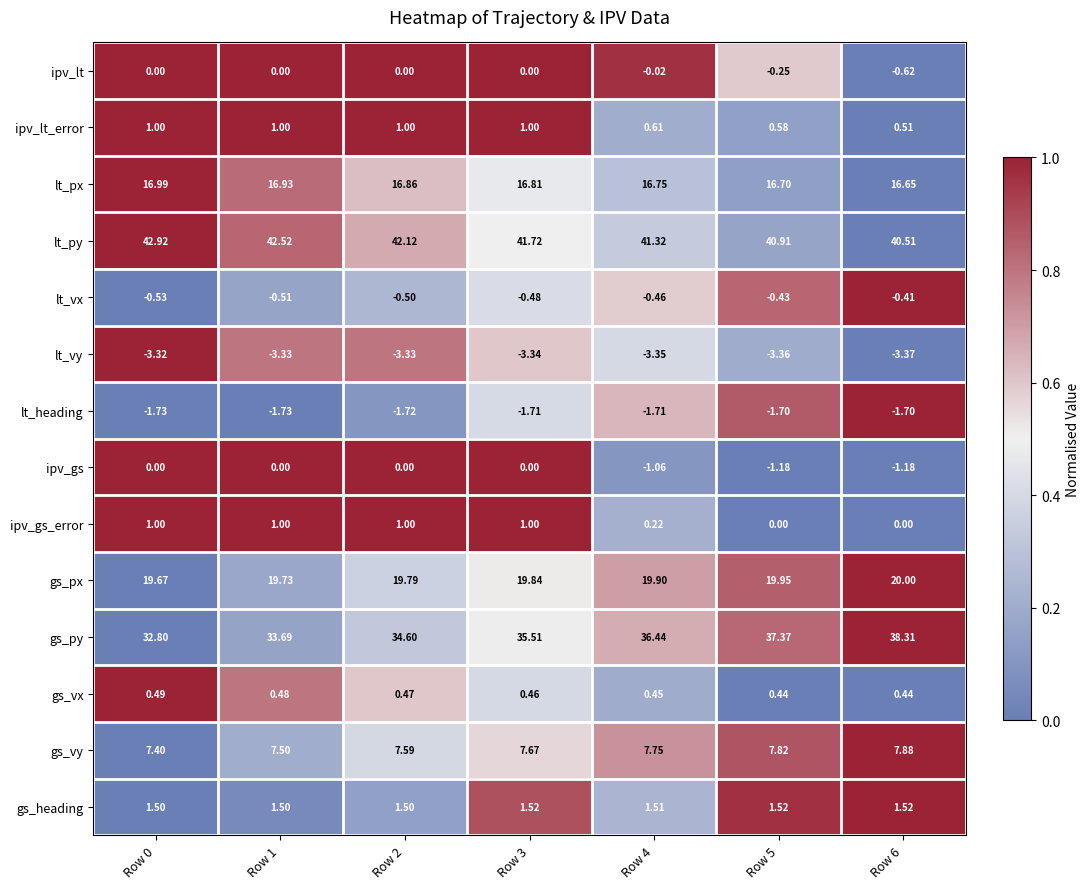

Which series has the widest spread of values?

gs_py